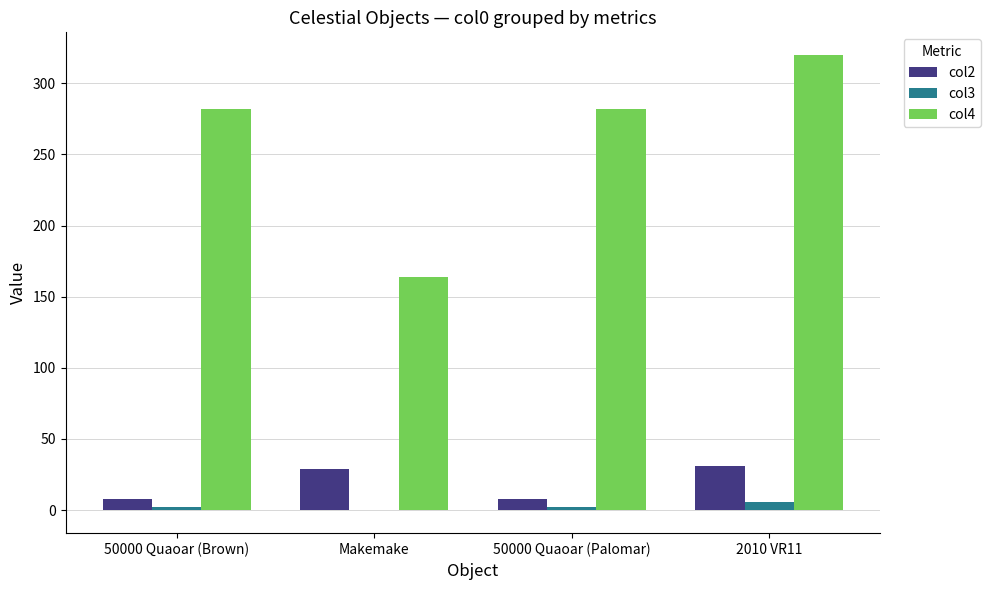

True or false: col3 has a value of 2.4 at 50000 Quaoar (Brown).

True